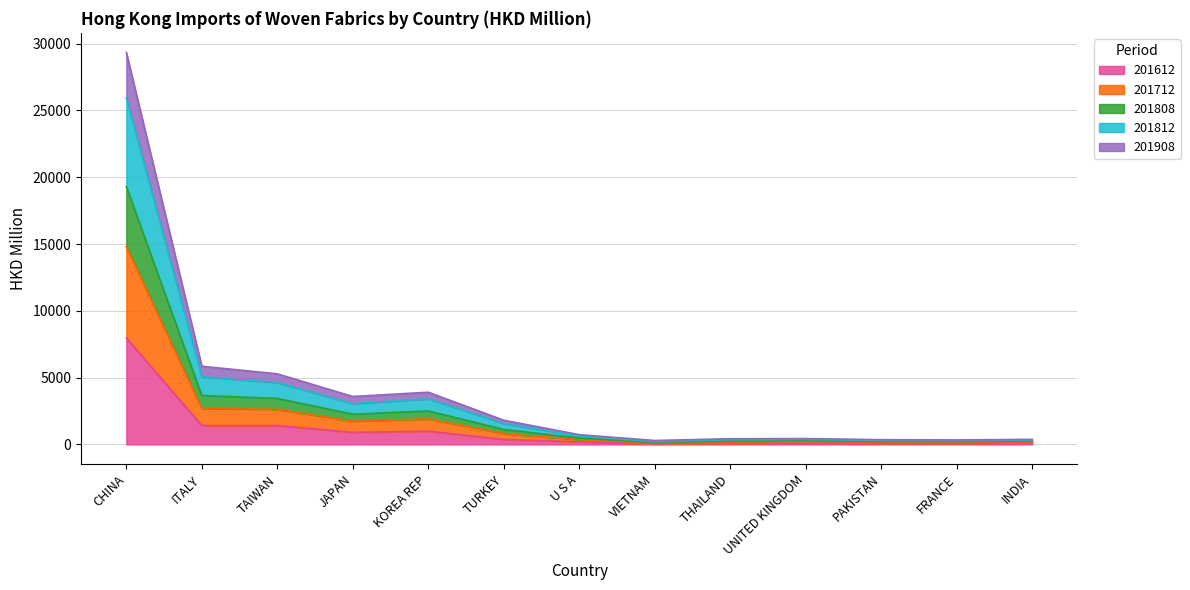

At which category is the sum across all series the highest?

CHINA